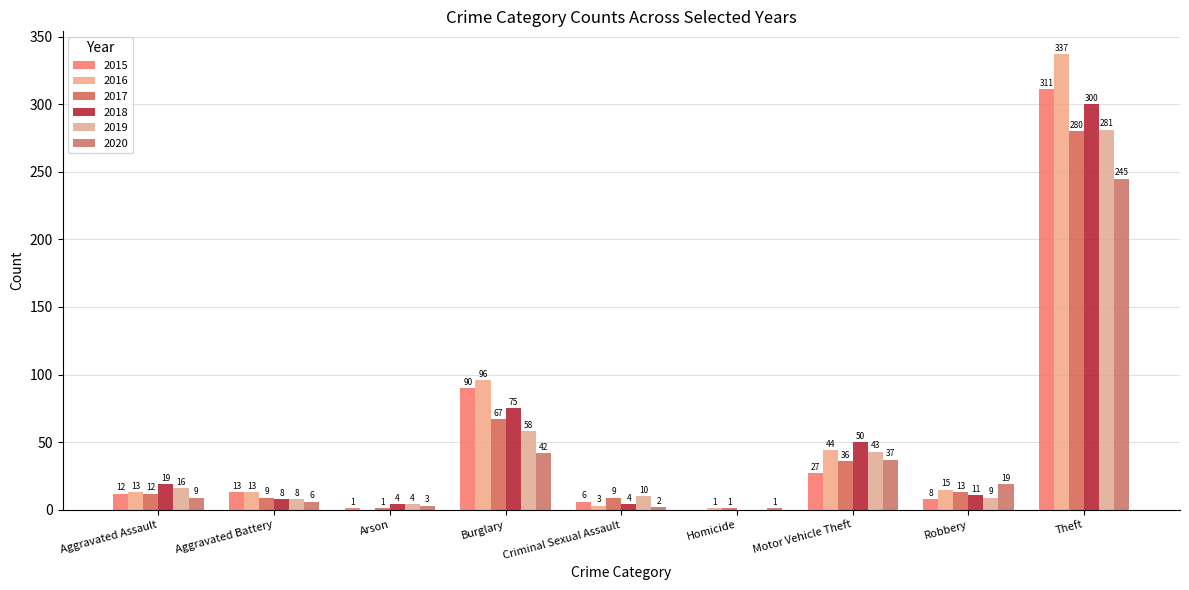

Reading left to right, what are all the values shown in this chart?

2015: Aggravated Assault=12	Aggravated Battery=13	Arson=1	Burglary=90	Criminal Sexual Assault=6	Homicide=0	Motor Vehicle Theft=27	Robbery=8	Theft=311
2016: Aggravated Assault=13	Aggravated Battery=13	Arson=0	Burglary=96	Criminal Sexual Assault=3	Homicide=1	Motor Vehicle Theft=44	Robbery=15	Theft=337
2017: Aggravated Assault=12	Aggravated Battery=9	Arson=1	Burglary=67	Criminal Sexual Assault=9	Homicide=1	Motor Vehicle Theft=36	Robbery=13	Theft=280
2018: Aggravated Assault=19	Aggravated Battery=8	Arson=4	Burglary=75	Criminal Sexual Assault=4	Homicide=0	Motor Vehicle Theft=50	Robbery=11	Theft=300
2019: Aggravated Assault=16	Aggravated Battery=8	Arson=4	Burglary=58	Criminal Sexual Assault=10	Homicide=0	Motor Vehicle Theft=43	Robbery=9	Theft=281
2020: Aggravated Assault=9	Aggravated Battery=6	Arson=3	Burglary=42	Criminal Sexual Assault=2	Homicide=1	Motor Vehicle Theft=37	Robbery=19	Theft=245